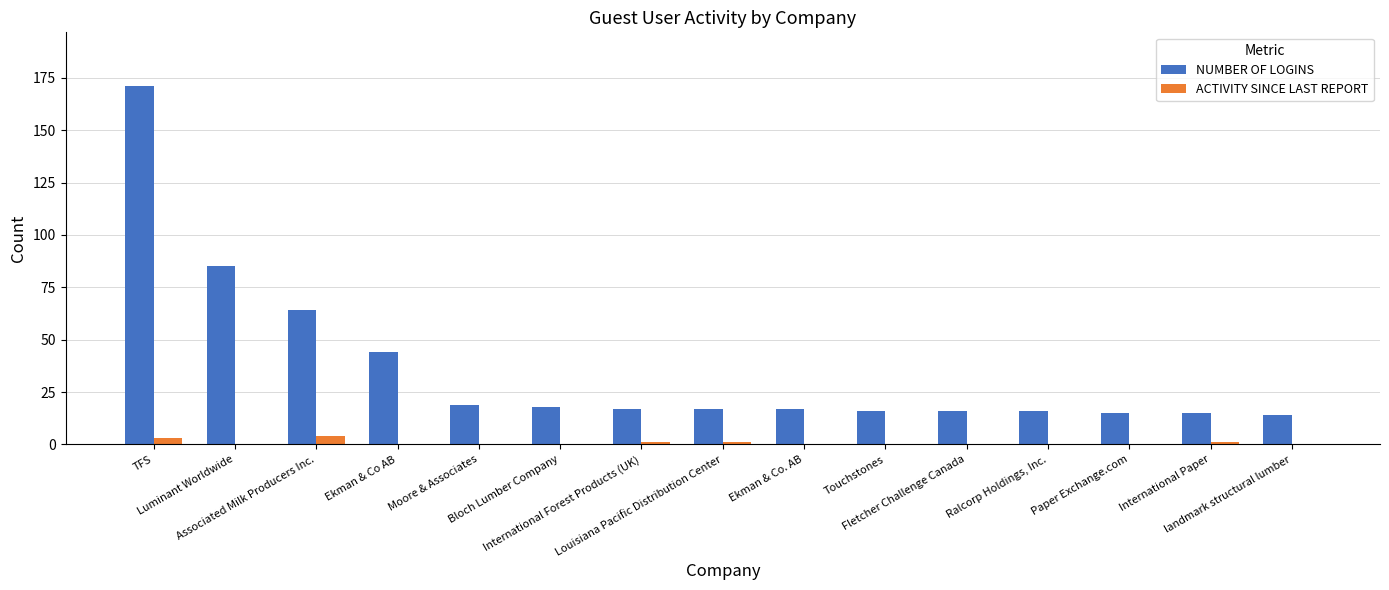

Reading right to left, list all the values displayed in this chart.

NUMBER OF LOGINS: 14	15	15	16	16	16	17	17	17	18	19	44	64	85	171
ACTIVITY SINCE LAST REPORT: 0	1	0	0	0	0	0	1	1	0	0	0	4	0	3